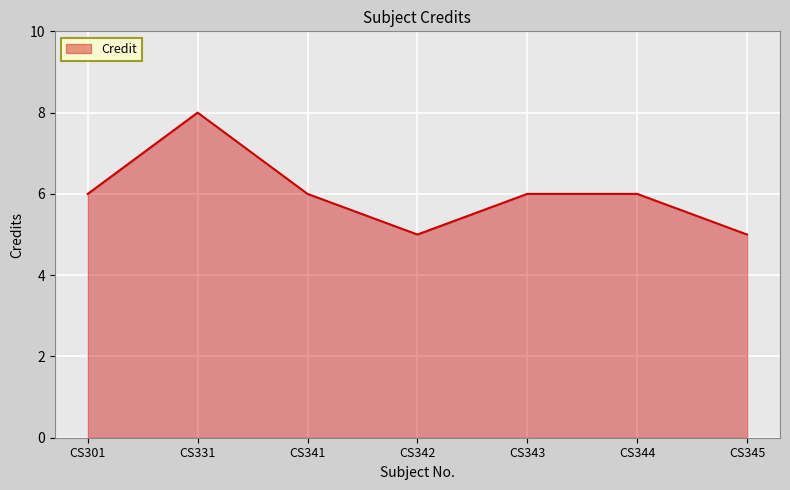

Does the chart have visible grid lines?

Yes